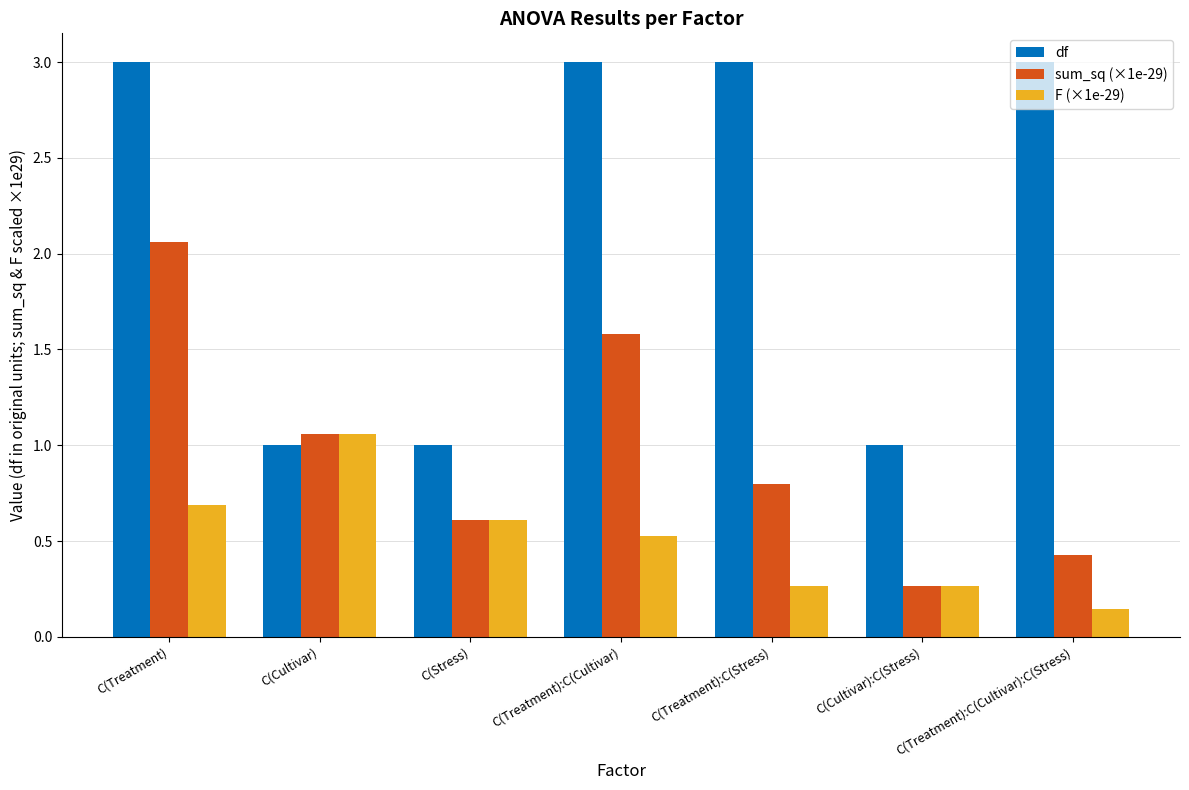

Is it true that df equals 0.6 at C(Stress)?

False